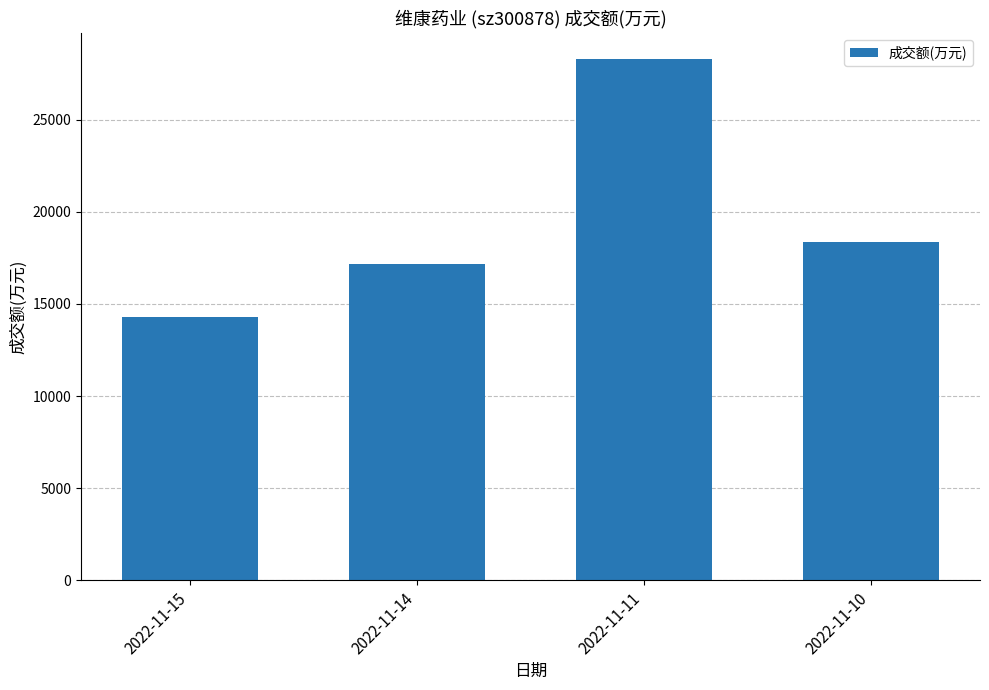

How many distinct data groups are displayed?

1